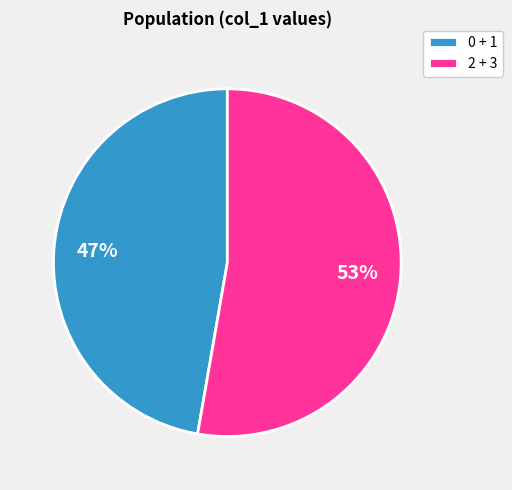

What percentage is the 0 + 1 slice, to the nearest percent?

47%